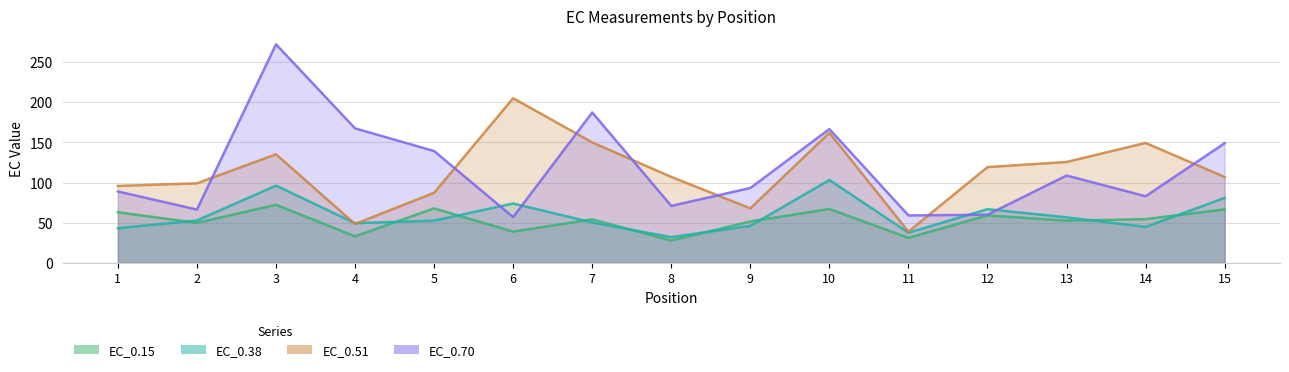

How many intersections are there between EC_0.70 and EC_0.51?

7